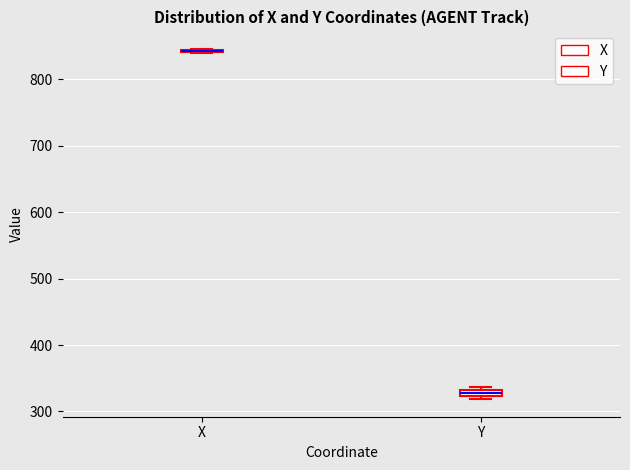

Where is the lower edge of the box for Y on the y-axis? The values are not printed on the chart, so give them approximately, as read against the axis.

320